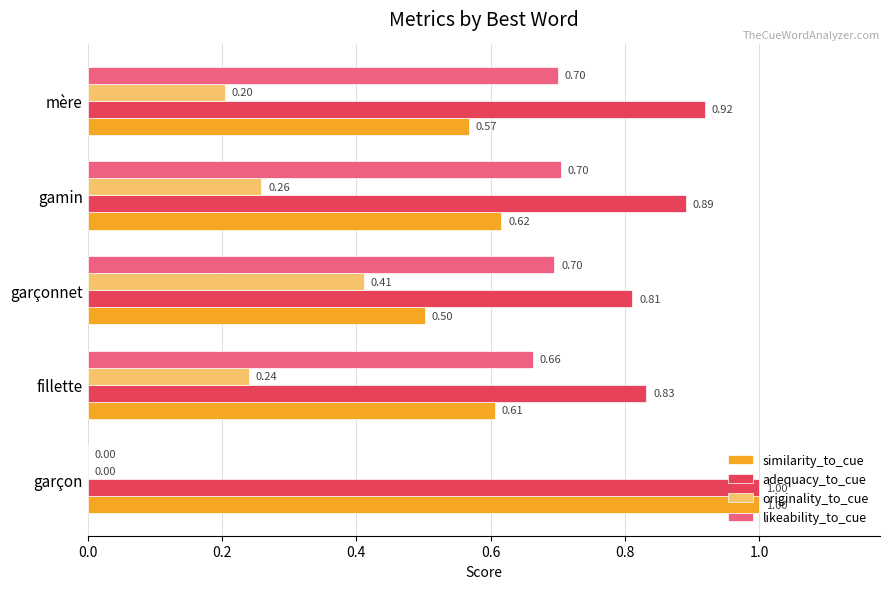

Which series has the widest spread of values?

likeability_to_cue